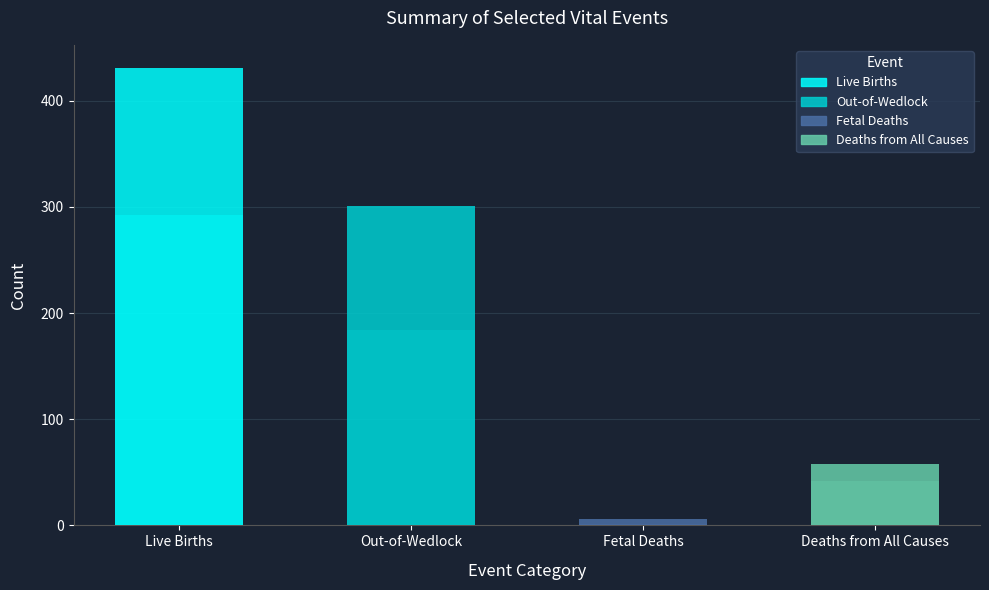

Reading left to right, list all the values displayed in this chart.

Live Births: 431	292
Out-of-Wedlock: 301	184
Fetal Deaths: 6	1
Deaths from All Causes: 58	42